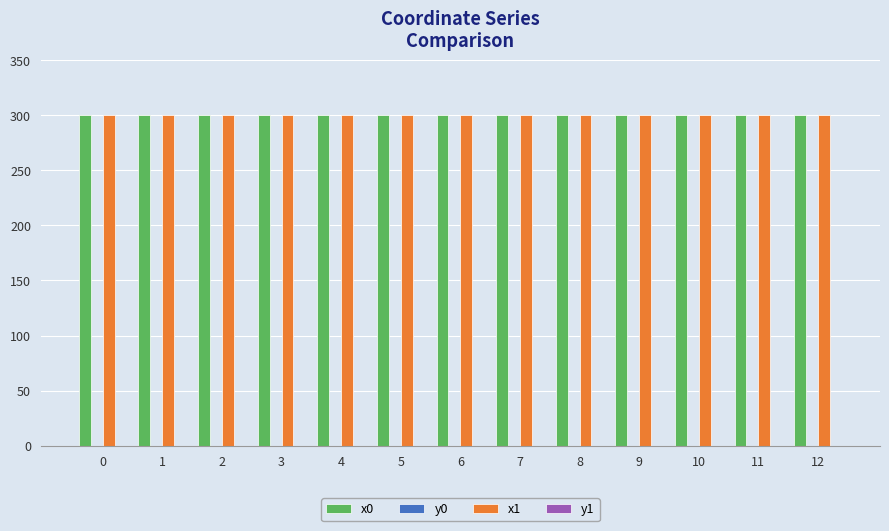

What is the maximum value shown in the chart?

300.0